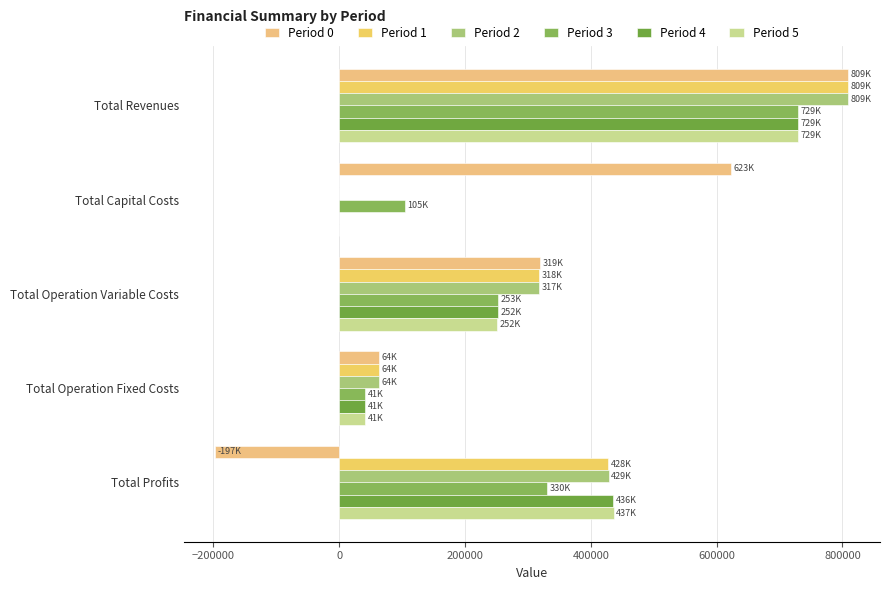

Which series has the largest total across all categories?

Period 0